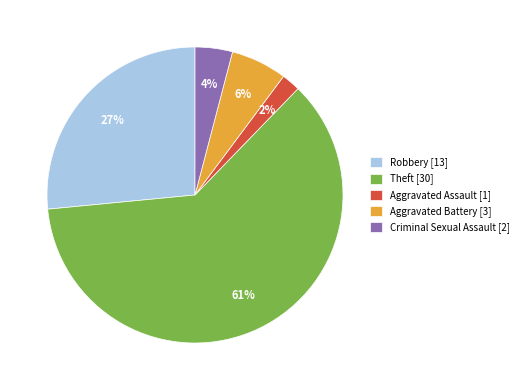

The Aggravated Battery slice represents 14% of the pie. True or false?

False